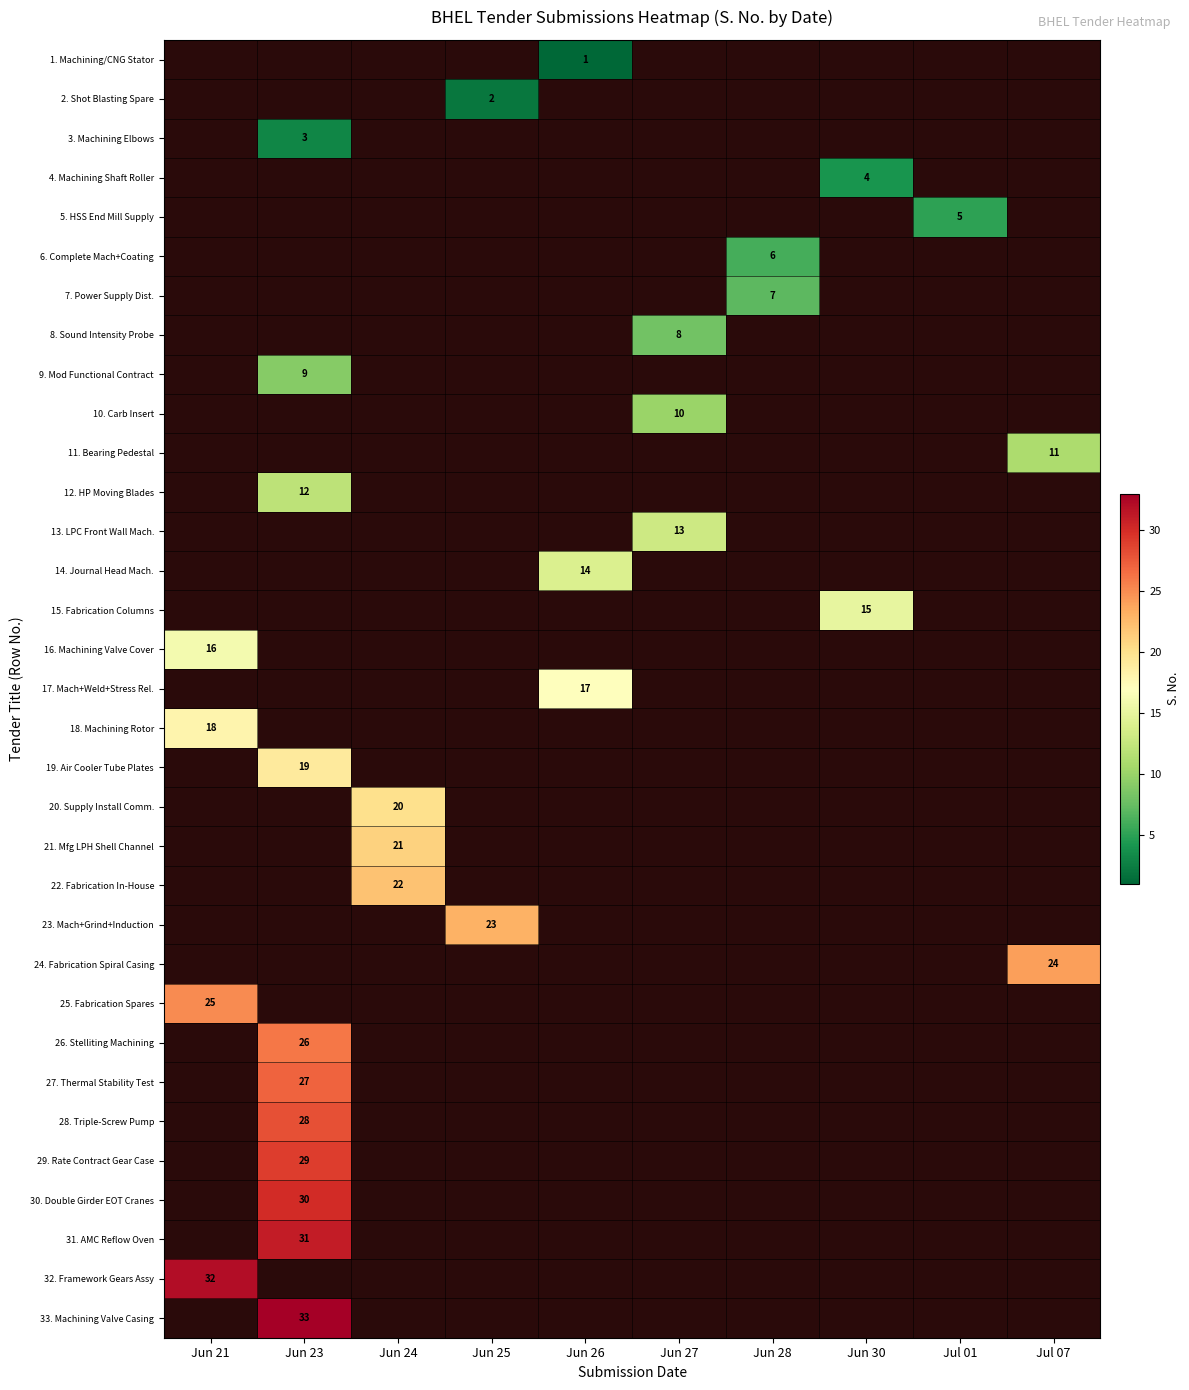

What is the minimum value shown in the chart?

1.0